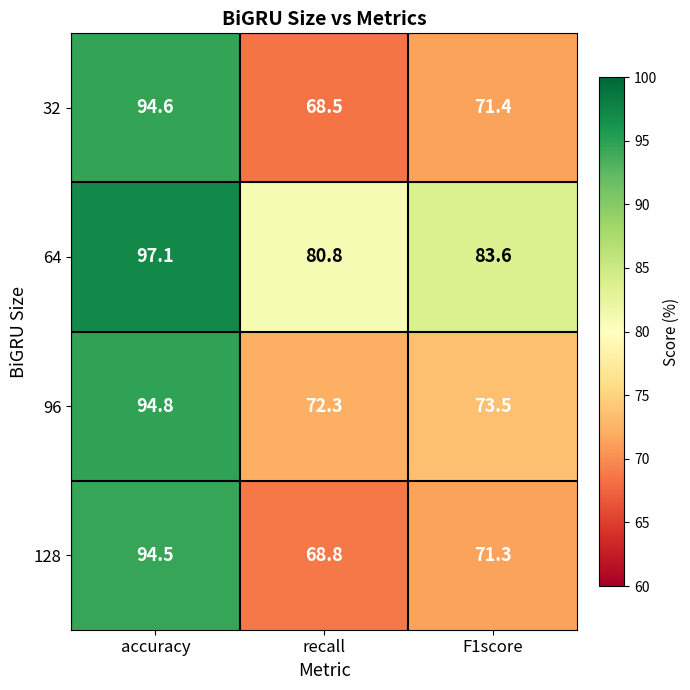

At how many categories does at least one series exceed 94?

1